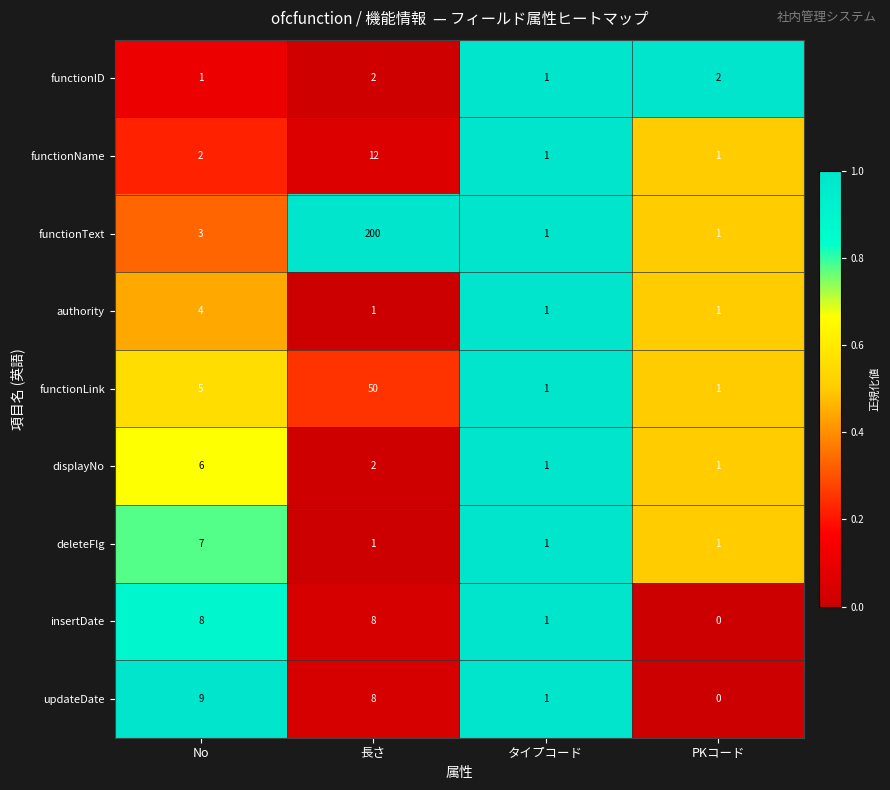

How many data points in displayNo are less than 2?

2